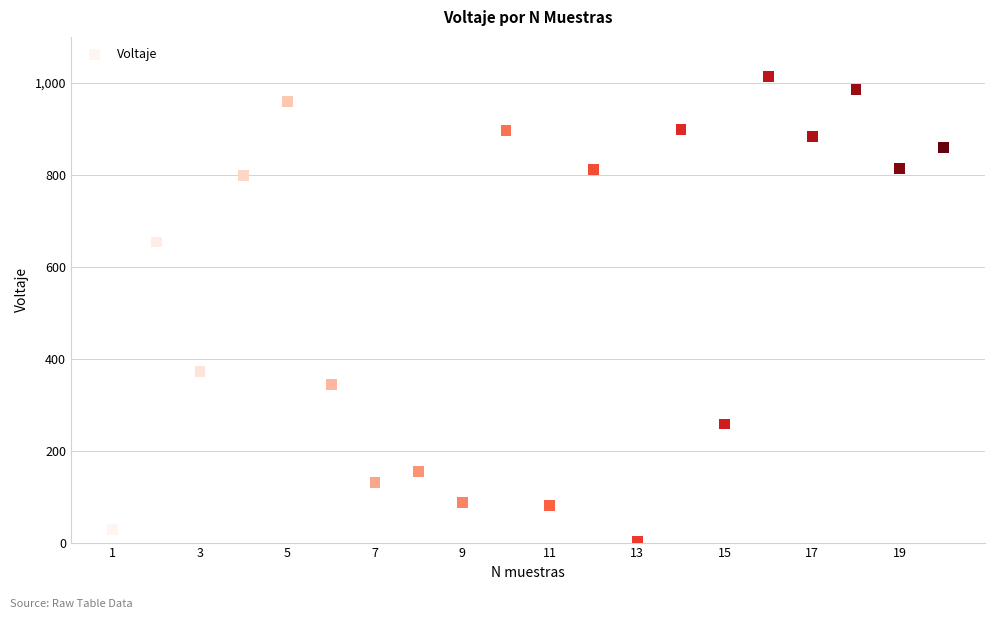

What is the range of Y values (max minus min)?

1011